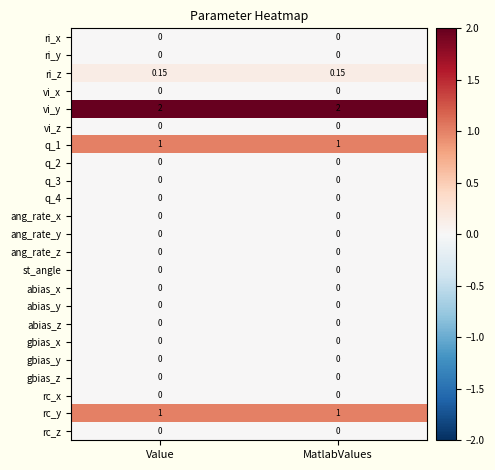

Which series has the largest total across all categories?

vi_y